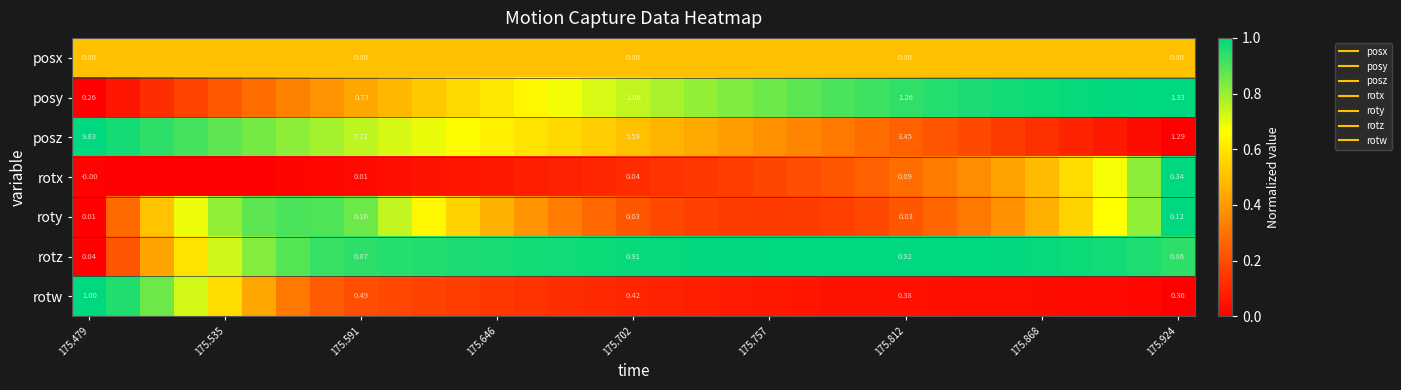

How many values in the posz series exceed 0?

32